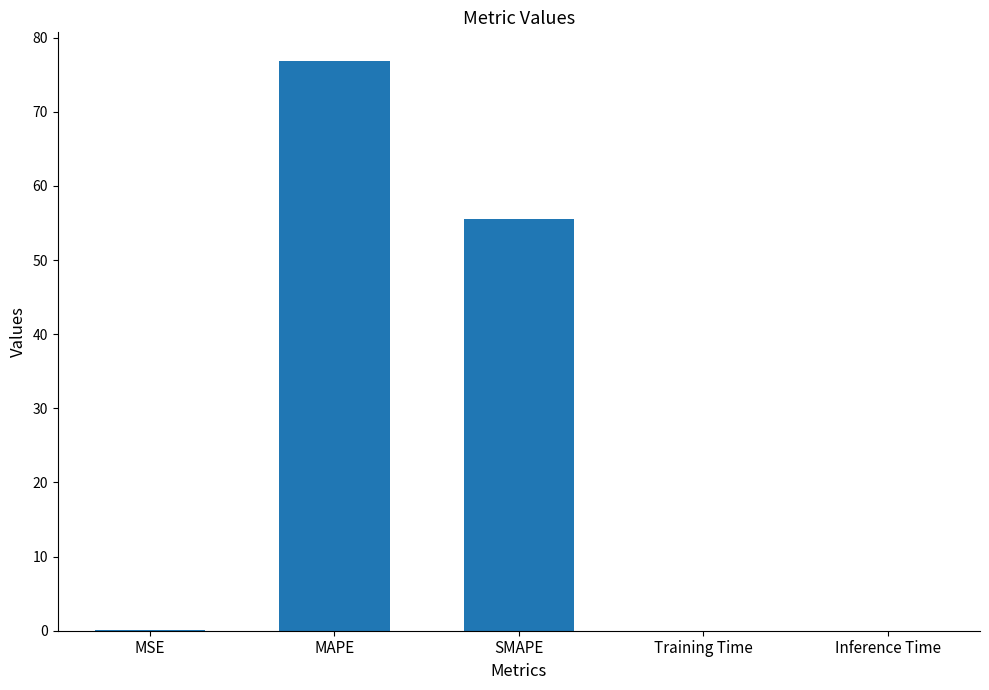

What is the approximate value at MAPE?

76.9